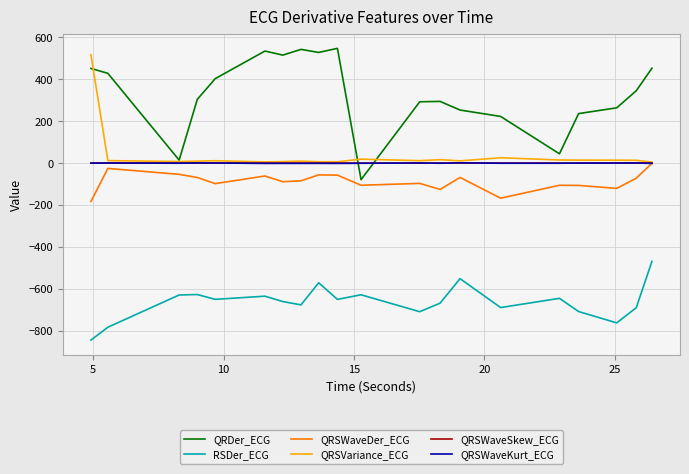

Which series has the widest spread of values?

QRDer_ECG